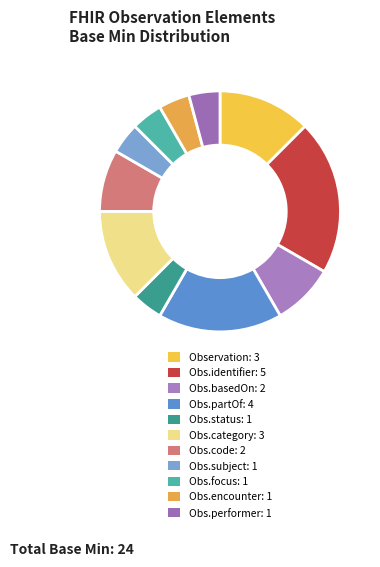

How many segments does this pie chart have?

11